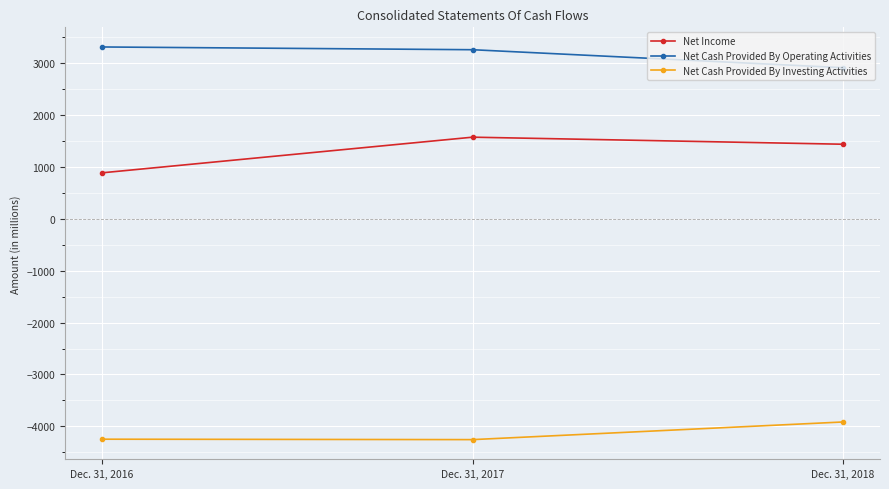

What is the value of the Net Cash Provided By Operating Activities point at the 2nd from the left?

3260